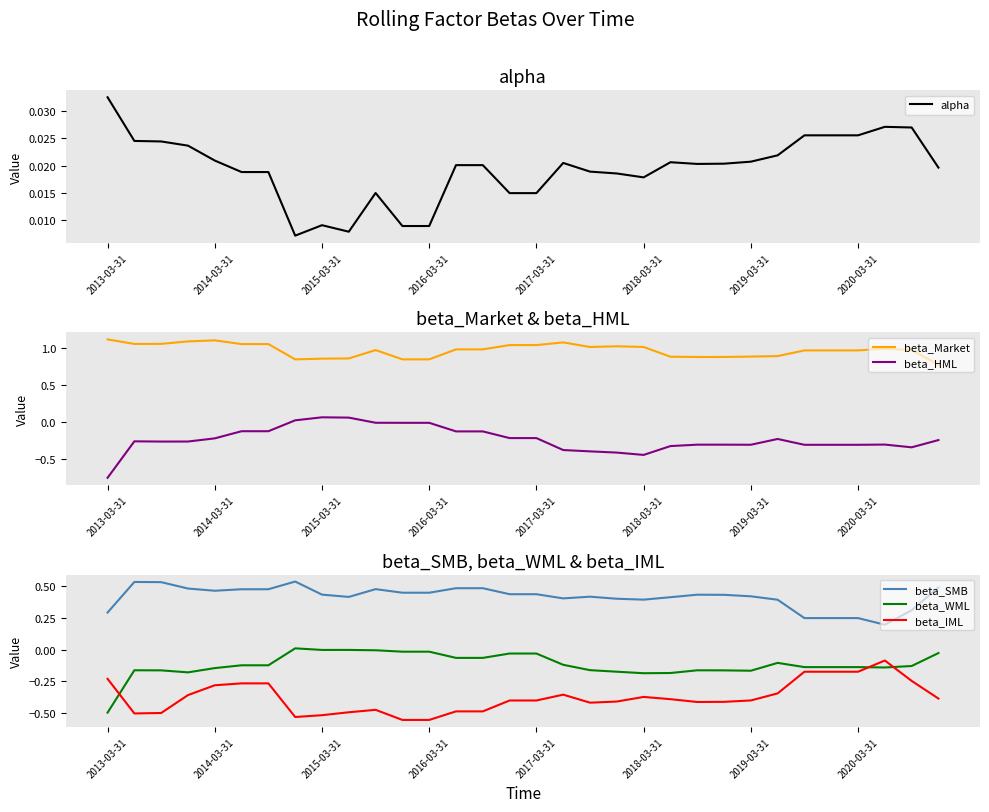

In beta_SMB, how many points are higher than both neighbors (excluding endpoints)?

5